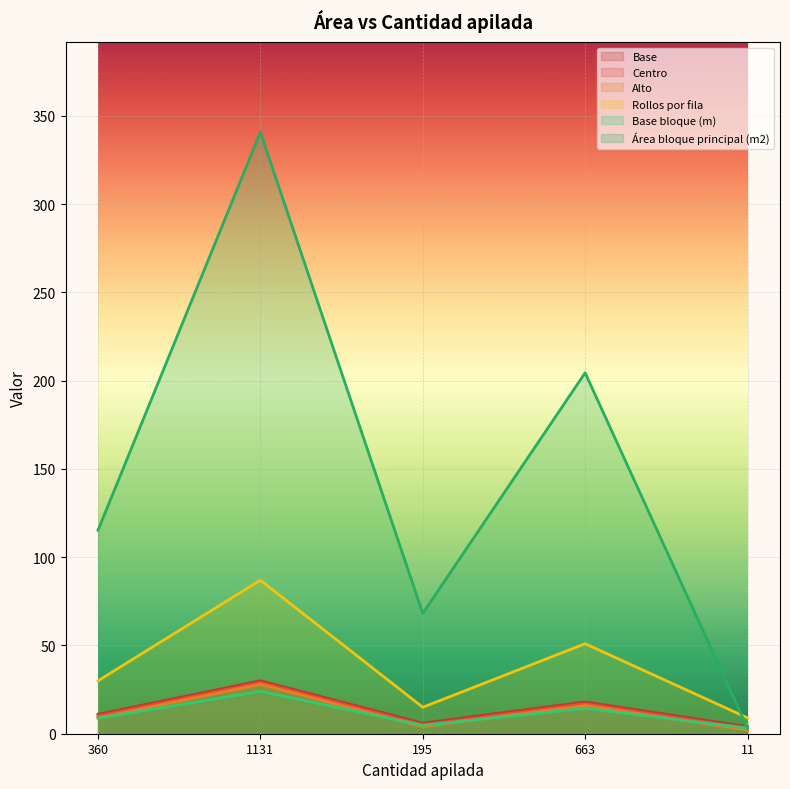

Read the Área bloque principal (m2) value at 195.

68.2